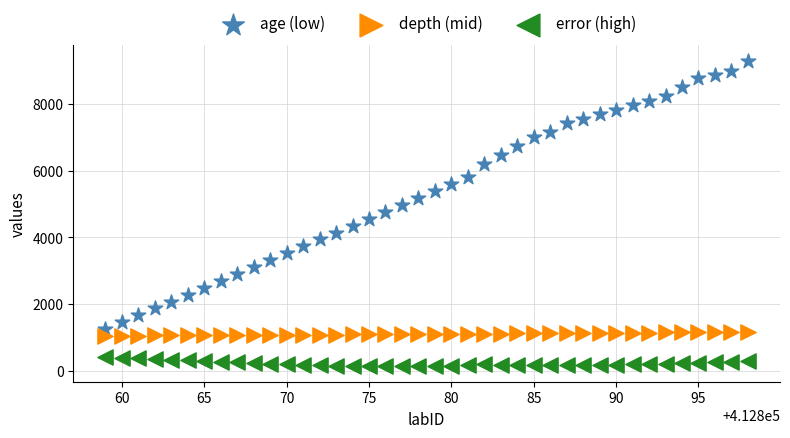

Across all data points, what is the range of Y values (max minus min)?

9179.5